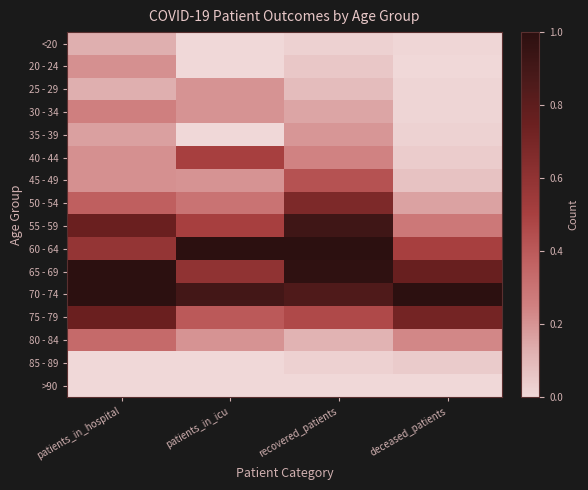

Which category has the lowest value across all series?

patients_in_icu